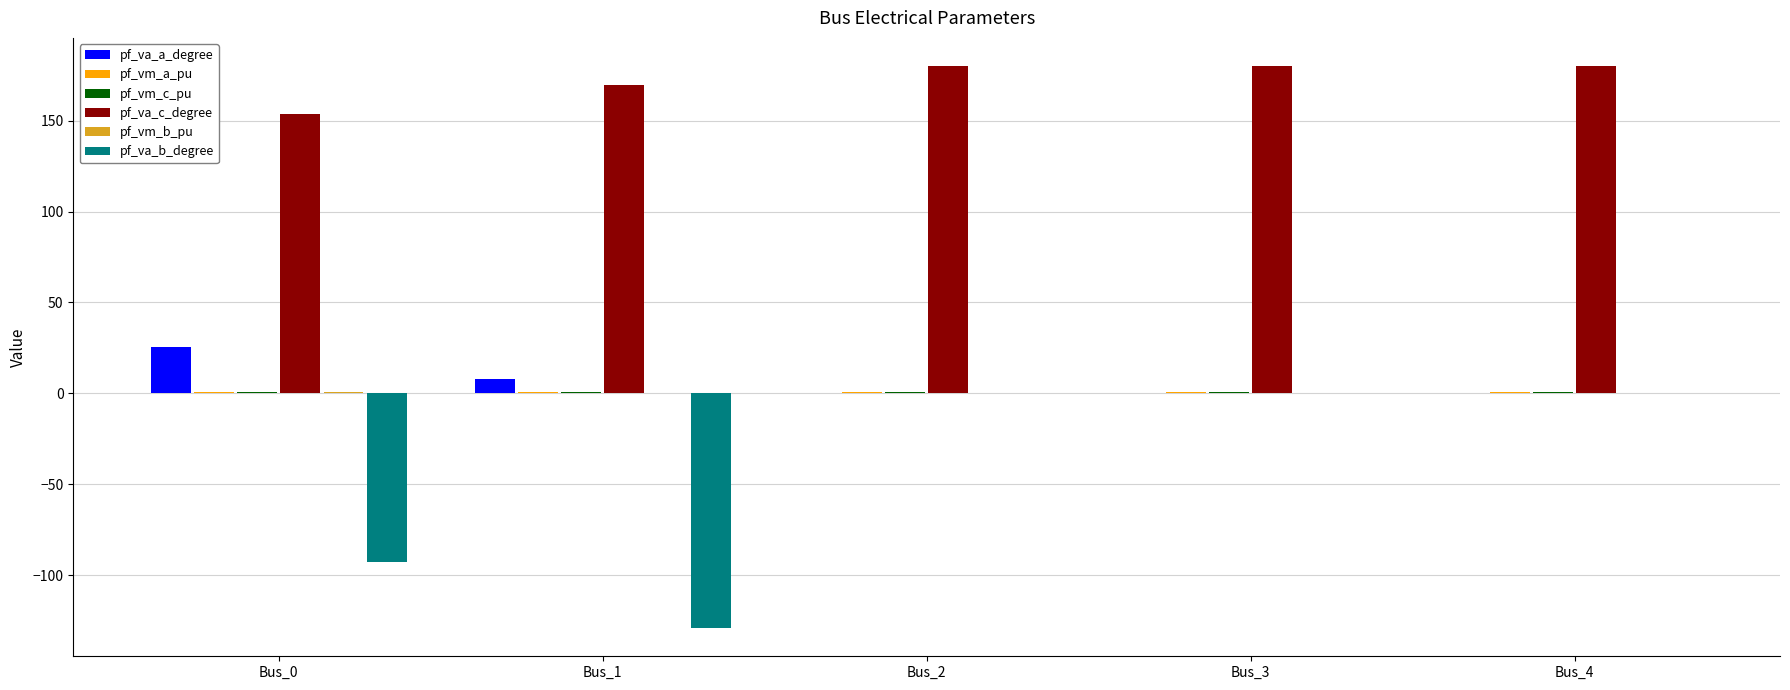

Which series changed the most between Bus_1 and Bus_4?

pf_va_b_degree